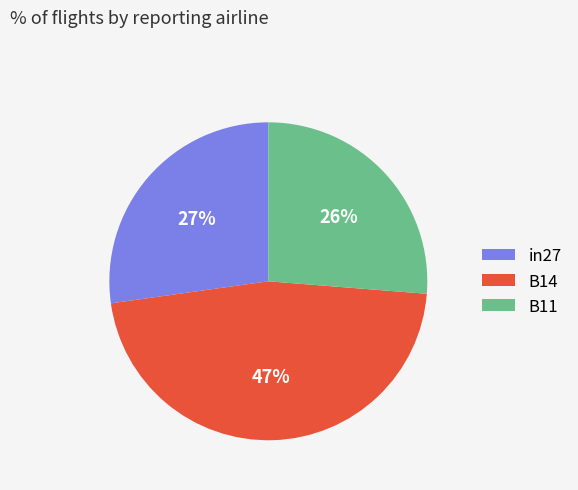

Is there a majority slice in this chart?

No